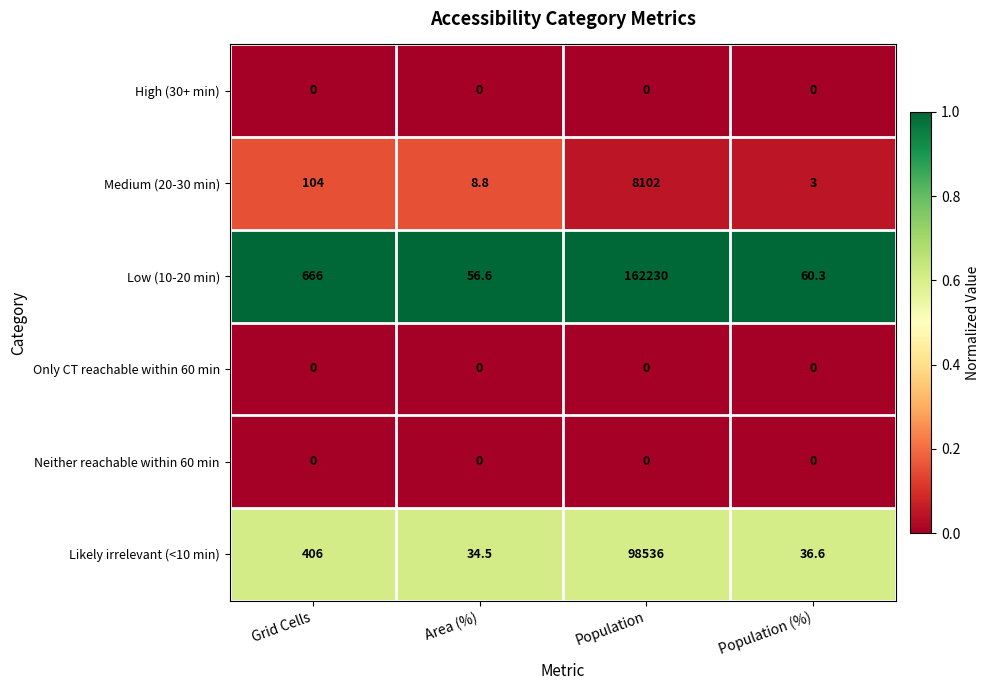

Which series has the widest spread of values?

Low (10-20 min)